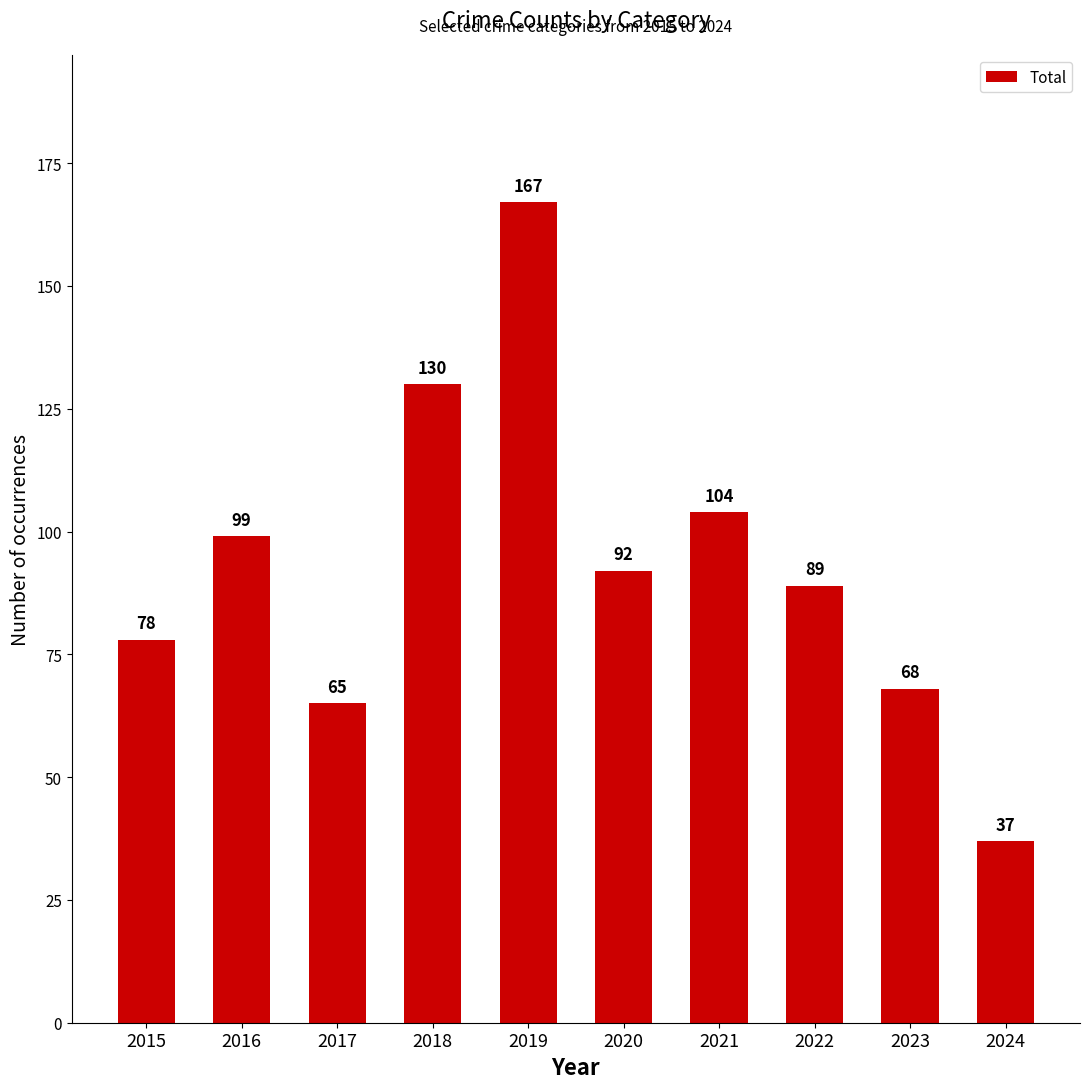

Rank the categories by value from lowest to highest.

2024, 2017, 2023, 2015, 2022, 2020, 2016, 2021, 2018, 2019